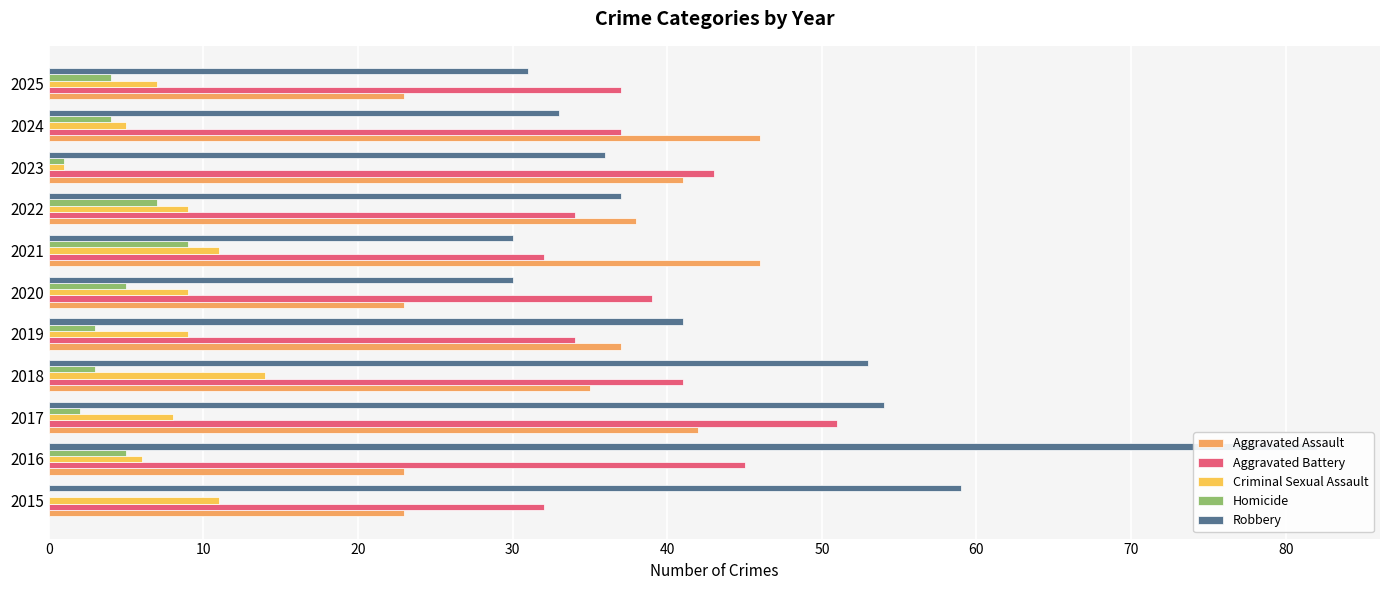

Reading right to left, transcribe all the data shown in this chart.

Aggravated Assault: 23	46	41	38	46	23	37	35	42	23	23
Aggravated Battery: 37	37	43	34	32	39	34	41	51	45	32
Criminal Sexual Assault: 7	5	1	9	11	9	9	14	8	6	11
Homicide: 4	4	1	7	9	5	3	3	2	5	0
Robbery: 31	33	36	37	30	30	41	53	54	82	59